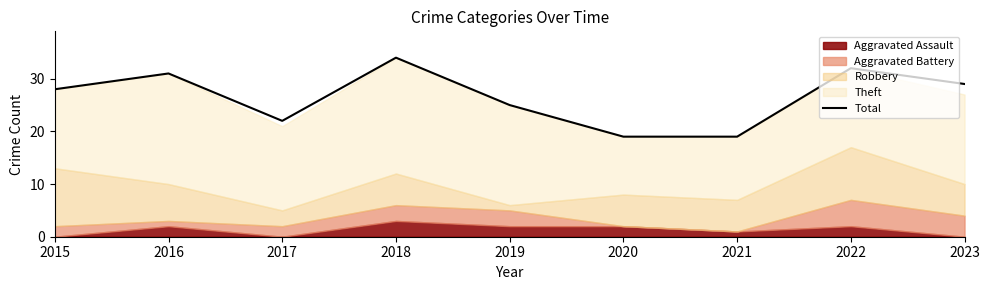

What is the change in value from 2018 to 2019?

-9